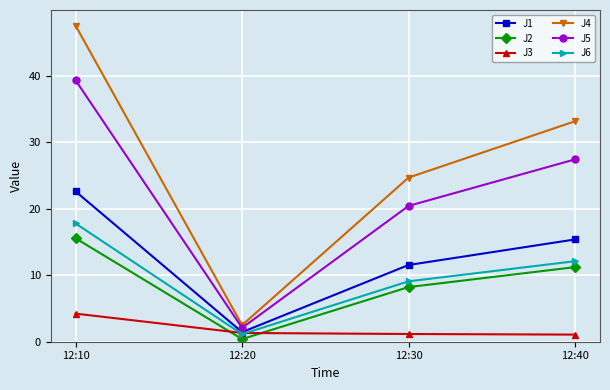

The value of J4 at 12:20 is 2.5. True or false?

True